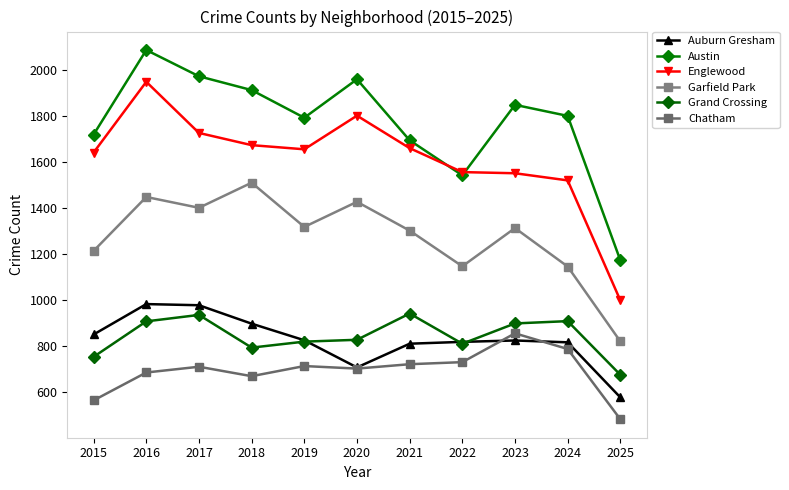

At which category does Garfield Park reach its first local peak?

2016